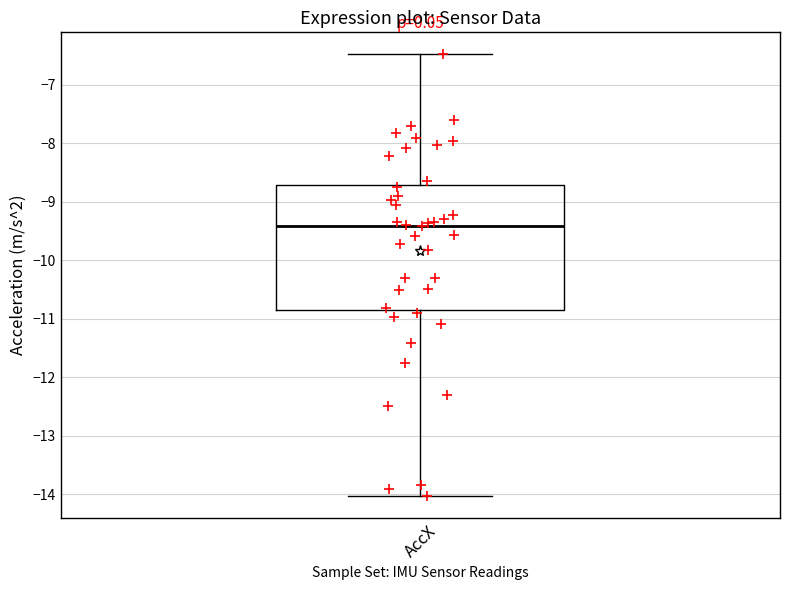

Transcribe this box plot: give where the median line is, the range the box spans, and where the two whiskers end, as read against the y-axis. The values are not printed on the chart, so give them approximately, as read against the axis.

median -9.4, box -10.8 to -8.7, whiskers -14.0 to -6.5